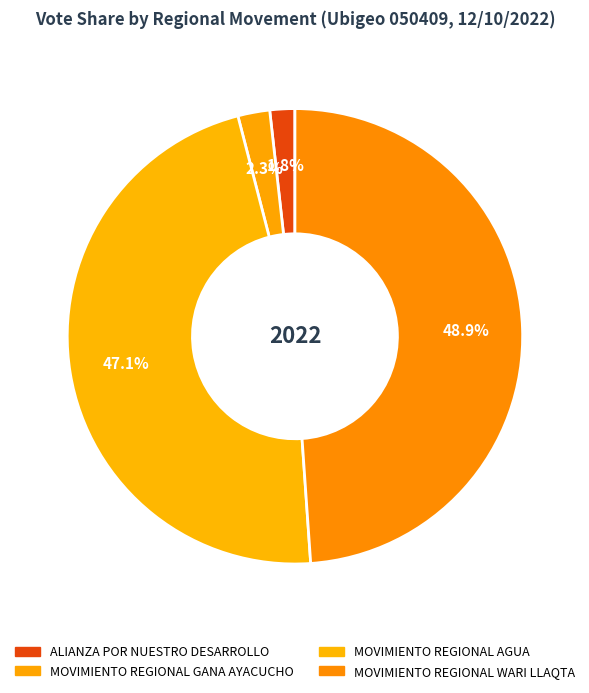

Is there a majority slice in this chart?

No